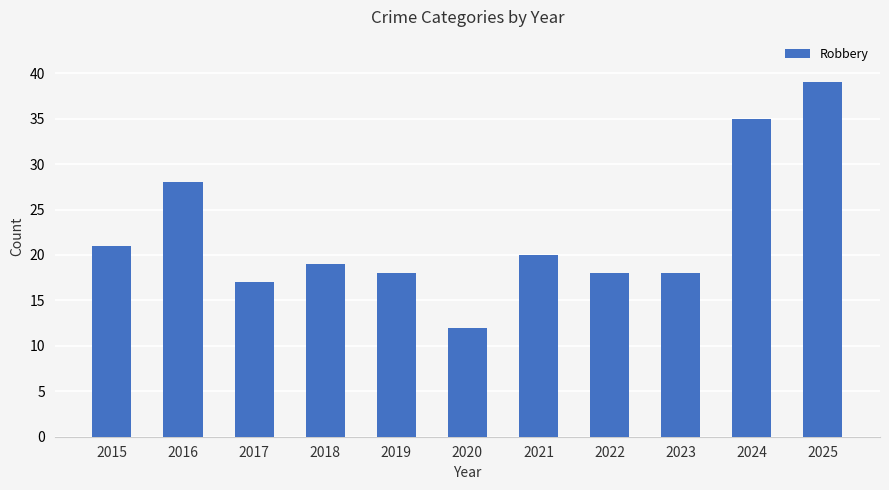

True or false: the data shows 21 at 2015.

True